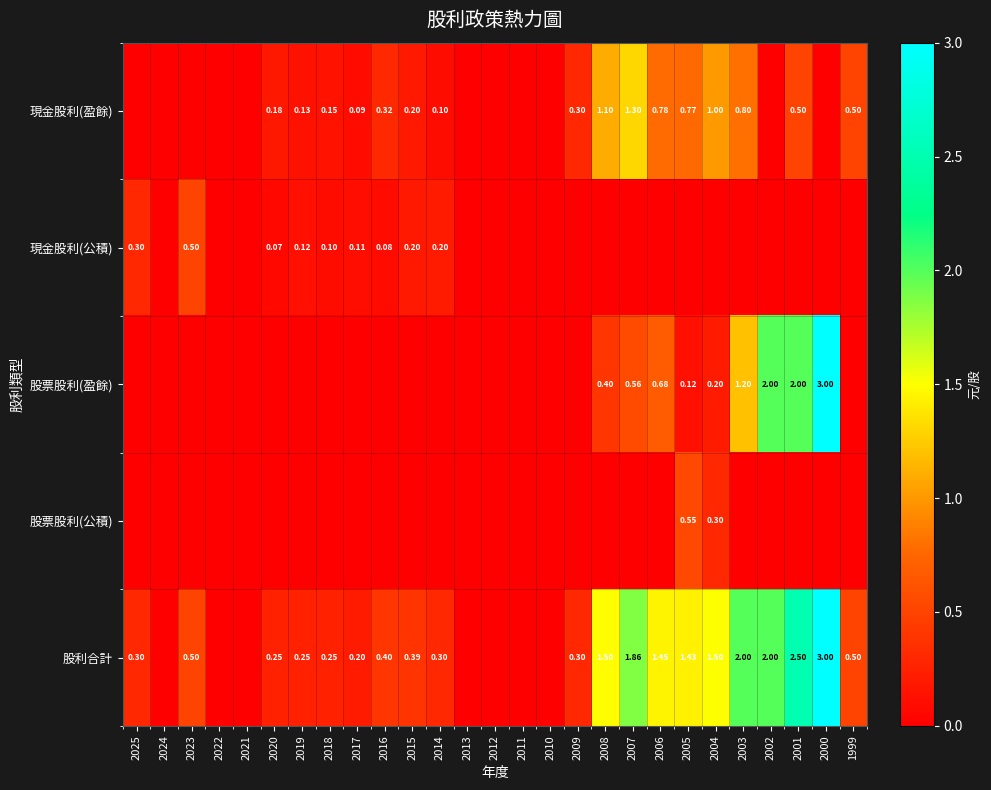

The 股票股利(公積) series shows 0.0 at 2022. True or false?

True